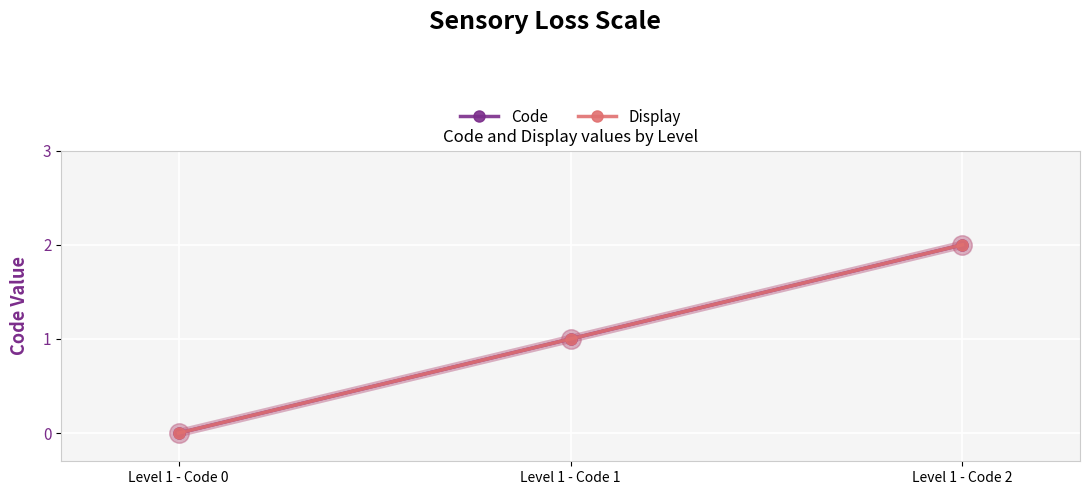

Where is Display nearest to the value 1?

Level 1 - Code 1